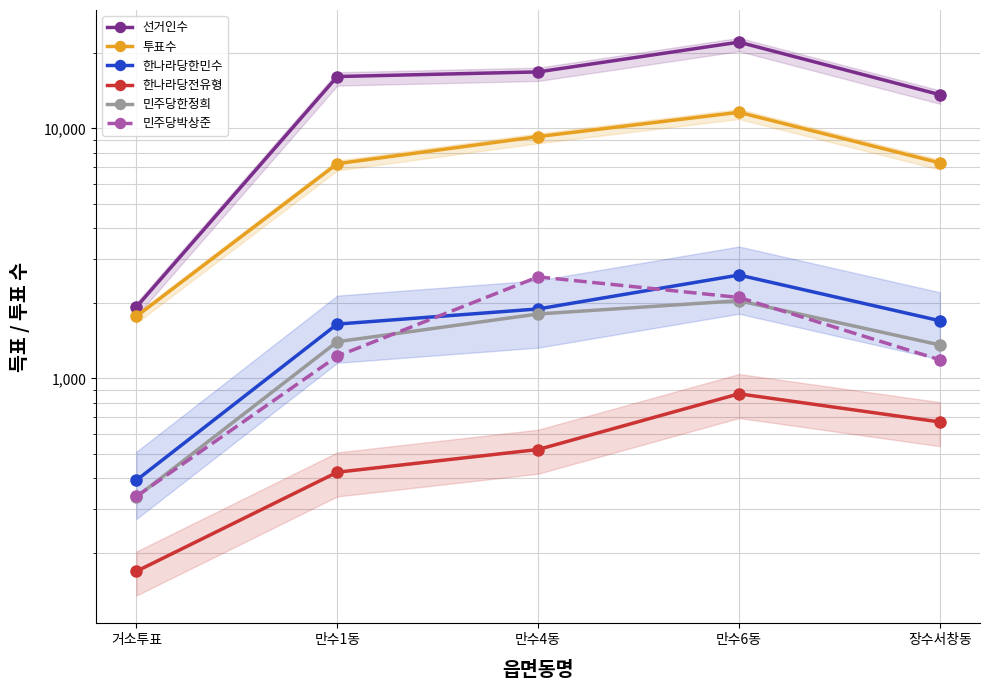

List the series in order of their peak value, lowest first.

한나라당전유형, 민주당한정희, 민주당박상준, 한나라당한민수, 투표수, 선거인수